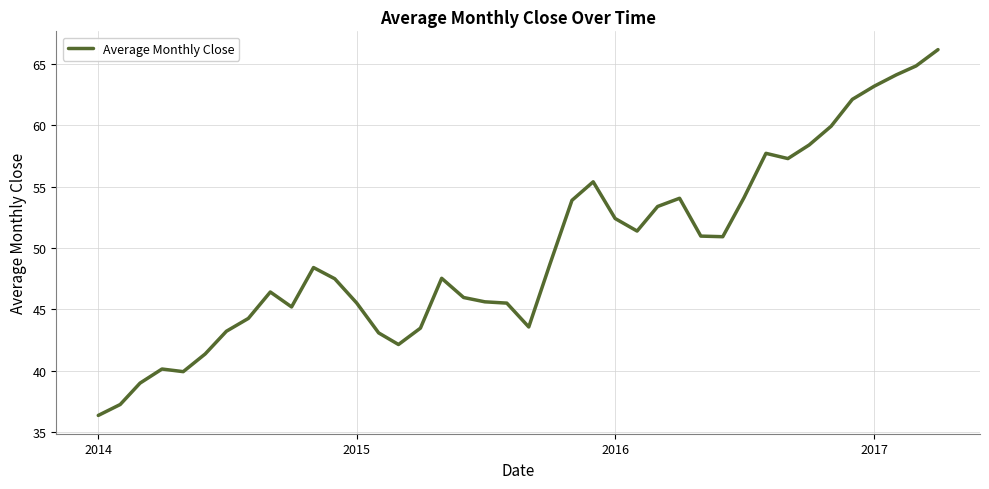

What is the minimum value shown in the chart?

36.4